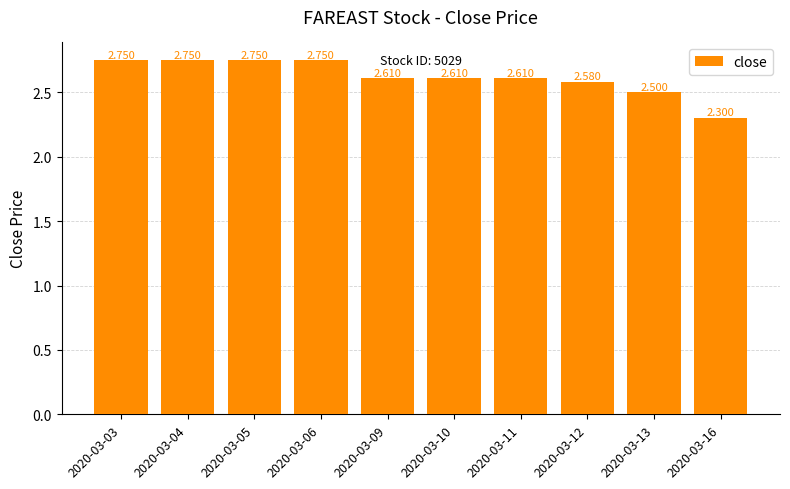

What is the change in value from 2020-03-06 to 2020-03-09?

-0.1